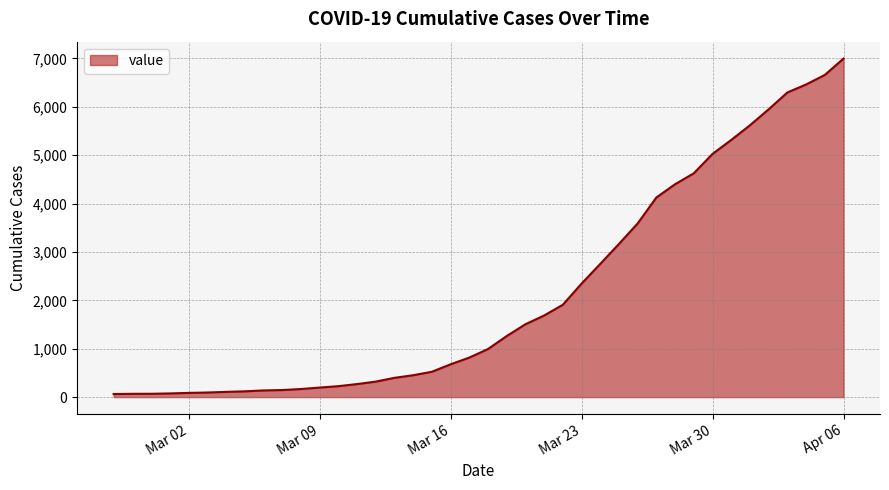

What is the maximum value shown in the chart?

6995